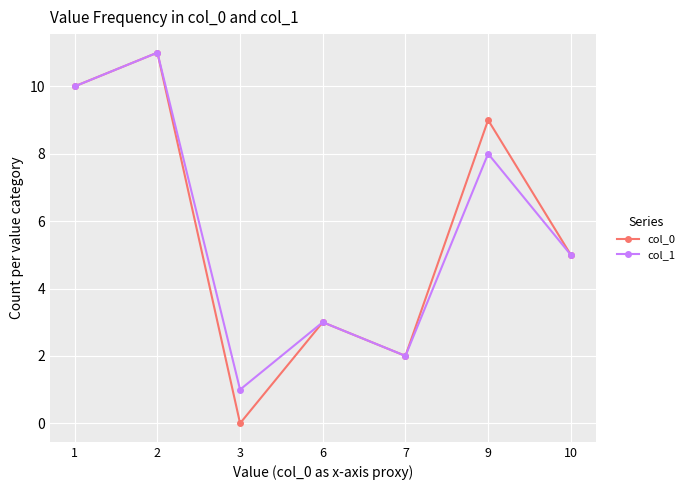

Which series has the widest spread of values?

col_0